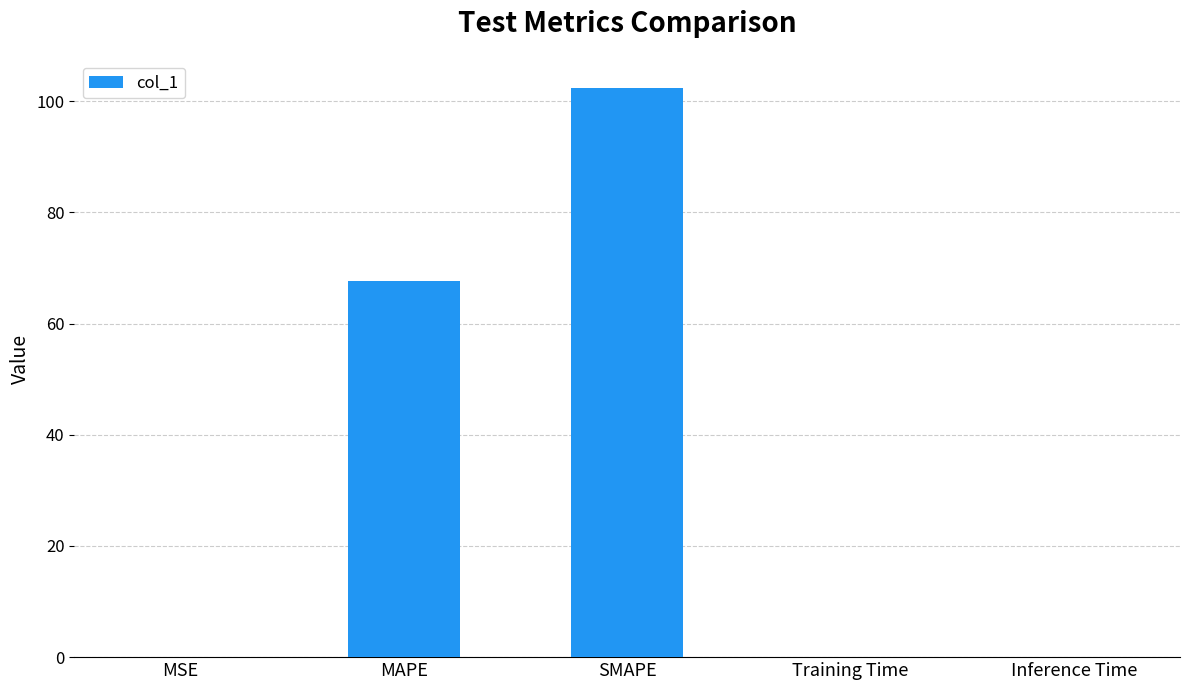

True or false: the data shows 67.7 at MAPE.

True